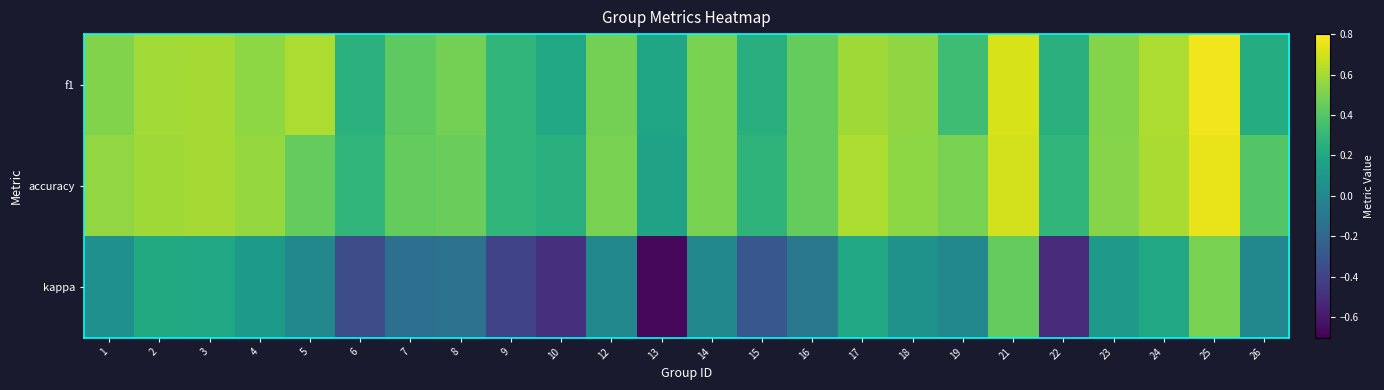

Reading left to right, extract all data points from this chart.

f1: 1=0.5	2=0.6	3=0.6	4=0.5	5=0.6	6=0.3	7=0.4	8=0.5	9=0.3	10=0.2	12=0.5	13=0.2	14=0.5	15=0.2	16=0.4	17=0.6	18=0.6	19=0.3	21=0.7	22=0.3	23=0.5	24=0.6	25=0.8	26=0.2
accuracy: 1=0.6	2=0.6	3=0.6	4=0.6	5=0.4	6=0.3	7=0.4	8=0.5	9=0.3	10=0.2	12=0.5	13=0.2	14=0.5	15=0.3	16=0.4	17=0.6	18=0.5	19=0.5	21=0.7	22=0.3	23=0.5	24=0.6	25=0.8	26=0.4
kappa: 1=0.1	2=0.2	3=0.2	4=0.1	5=0.0	6=-0.3	7=-0.2	8=-0.1	9=-0.4	10=-0.5	12=0.0	13=-0.7	14=0.0	15=-0.3	16=-0.1	17=0.2	18=0.1	19=0.0	21=0.4	22=-0.5	23=0.1	24=0.2	25=0.5	26=0.0